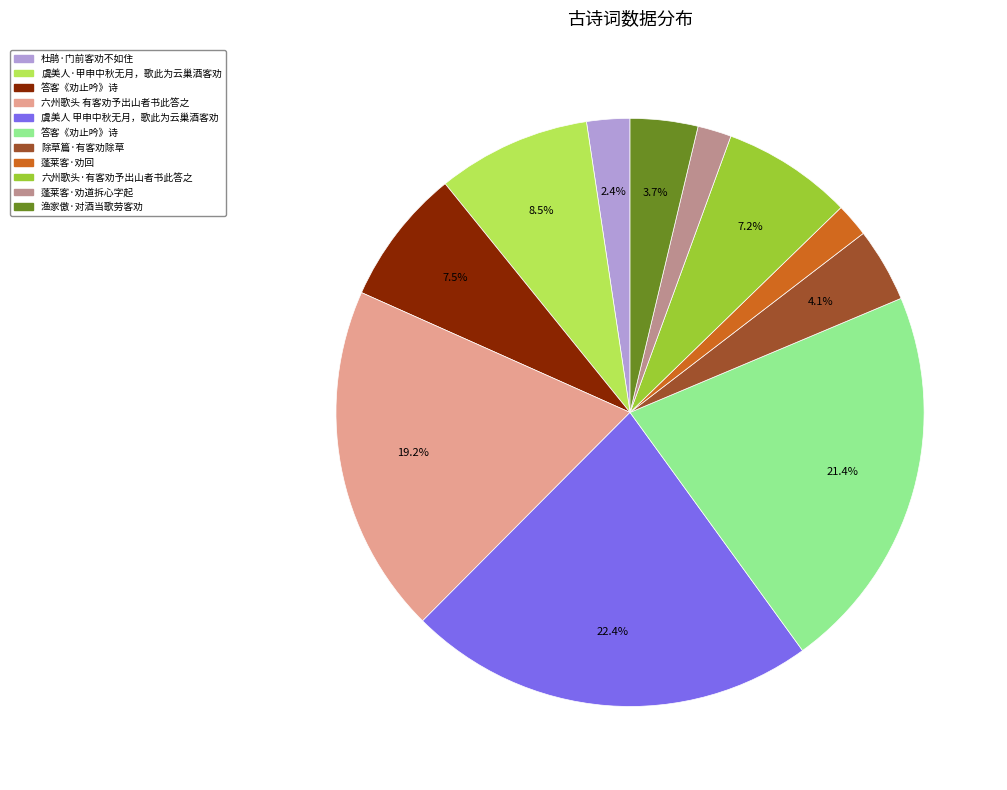

Does any single category account for the majority?

No